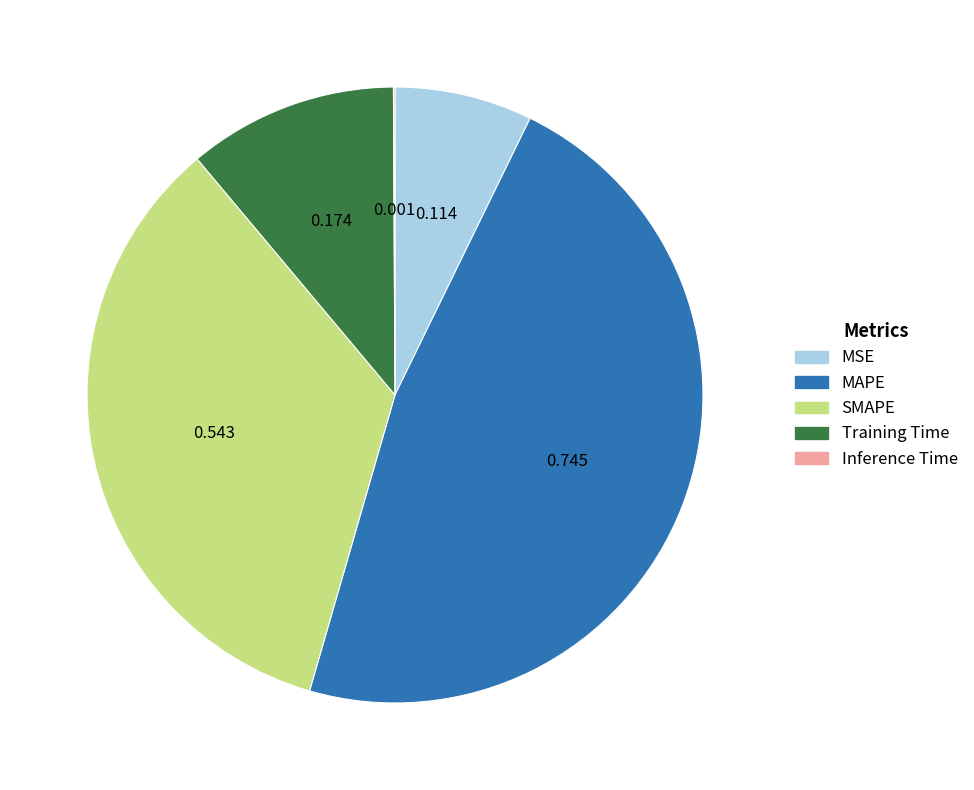

Combined, do Training Time and SMAPE account for over 50%?

No